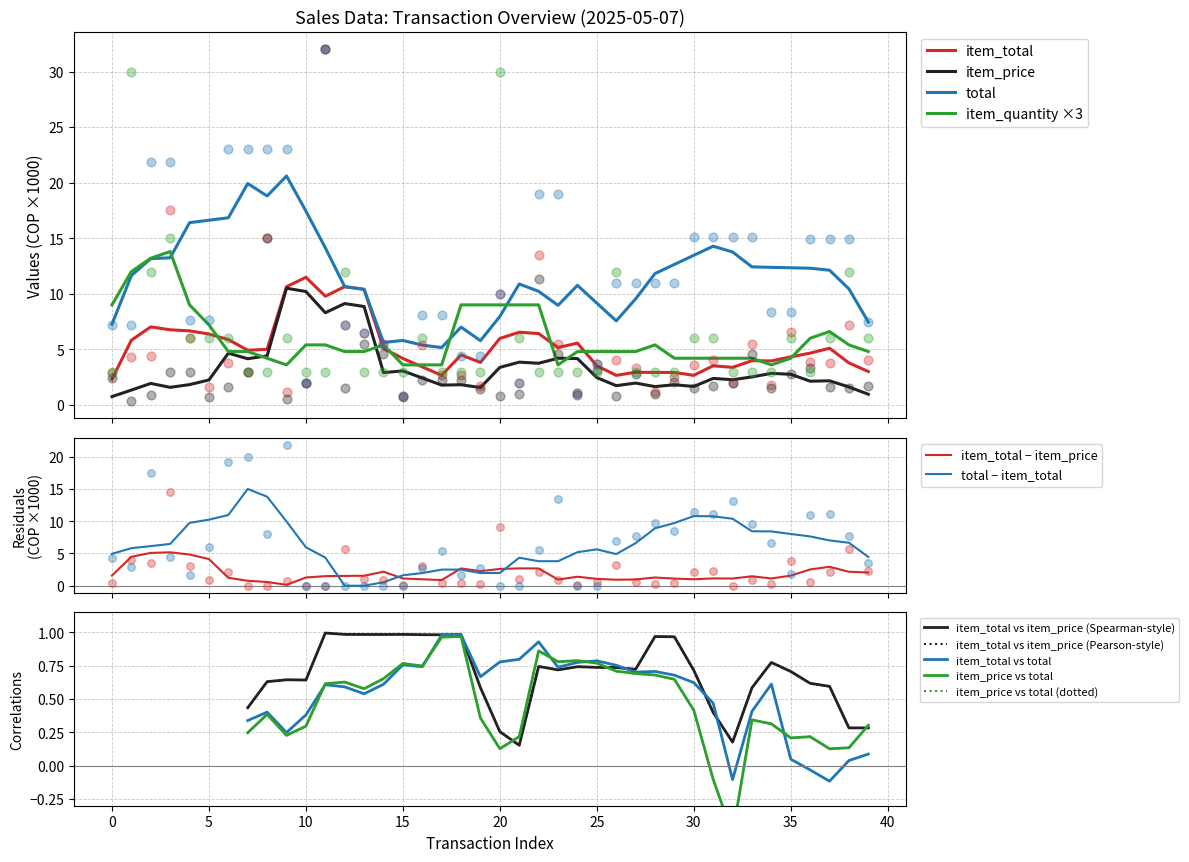

Which series has the largest Y range (max minus min)?

item_price